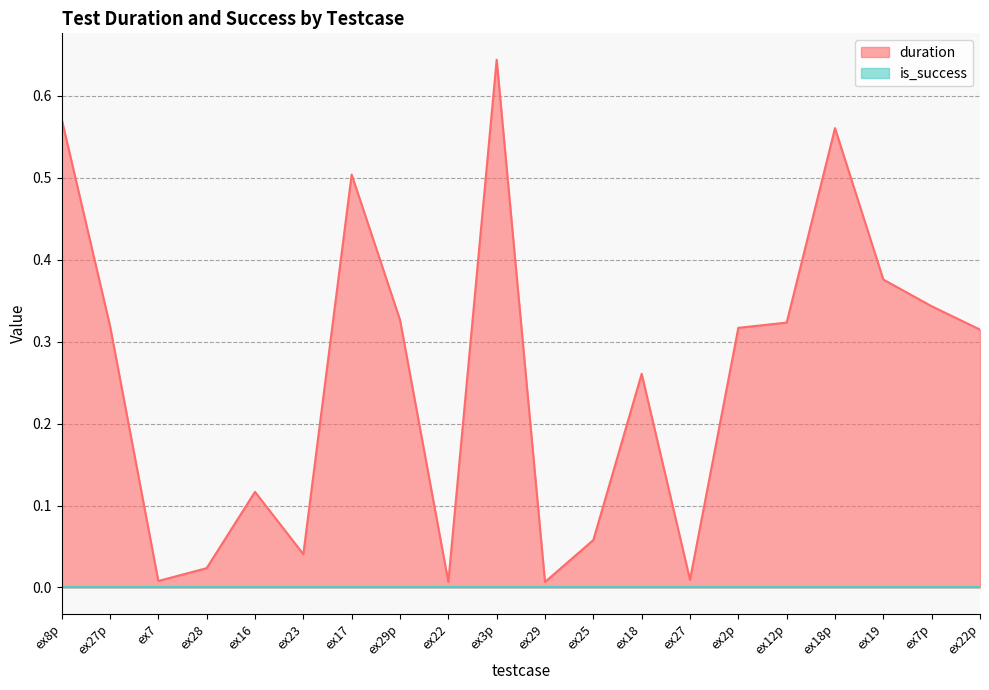

Which label corresponds to the largest value in the chart?

ex3p